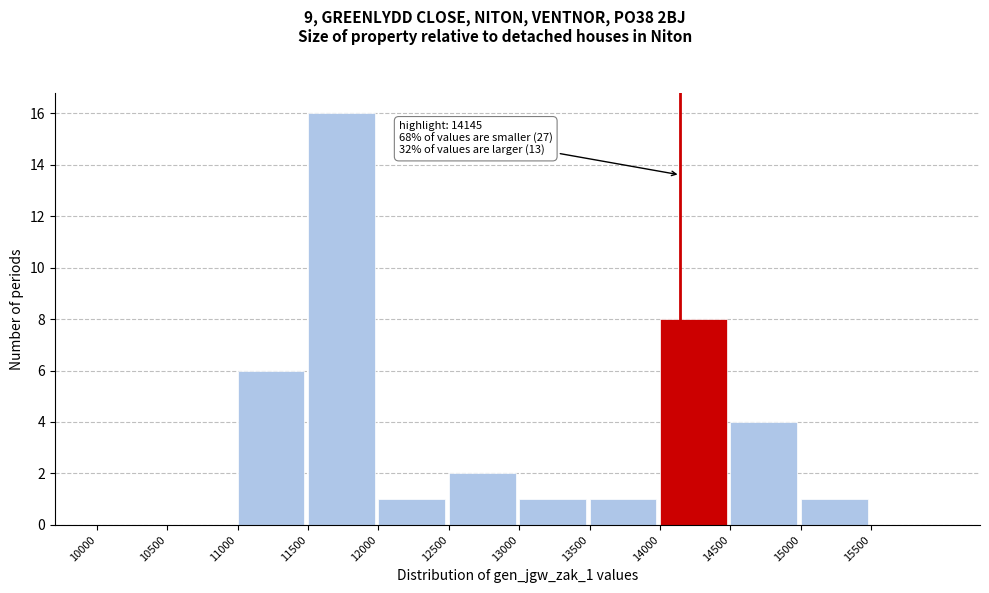

Over which range of the x-axis is the bar tallest?

11500 to 12000